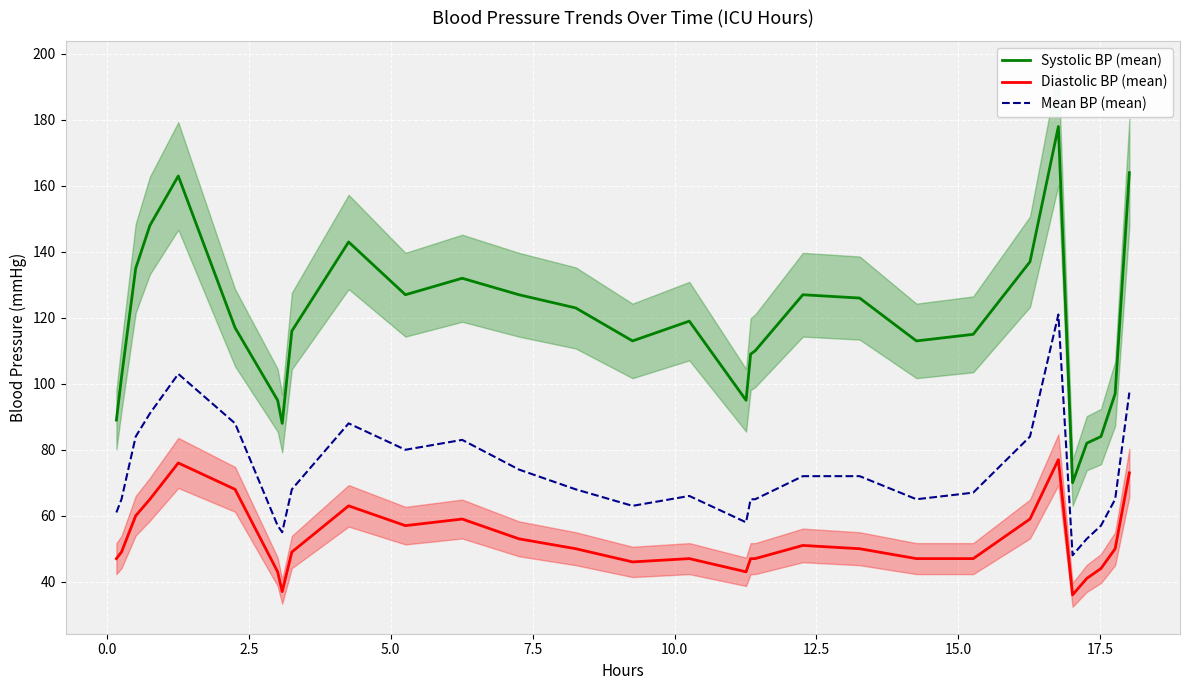

What are all the series names shown in the legend?

Systolic BP (mean), Diastolic BP (mean), Mean BP (mean)